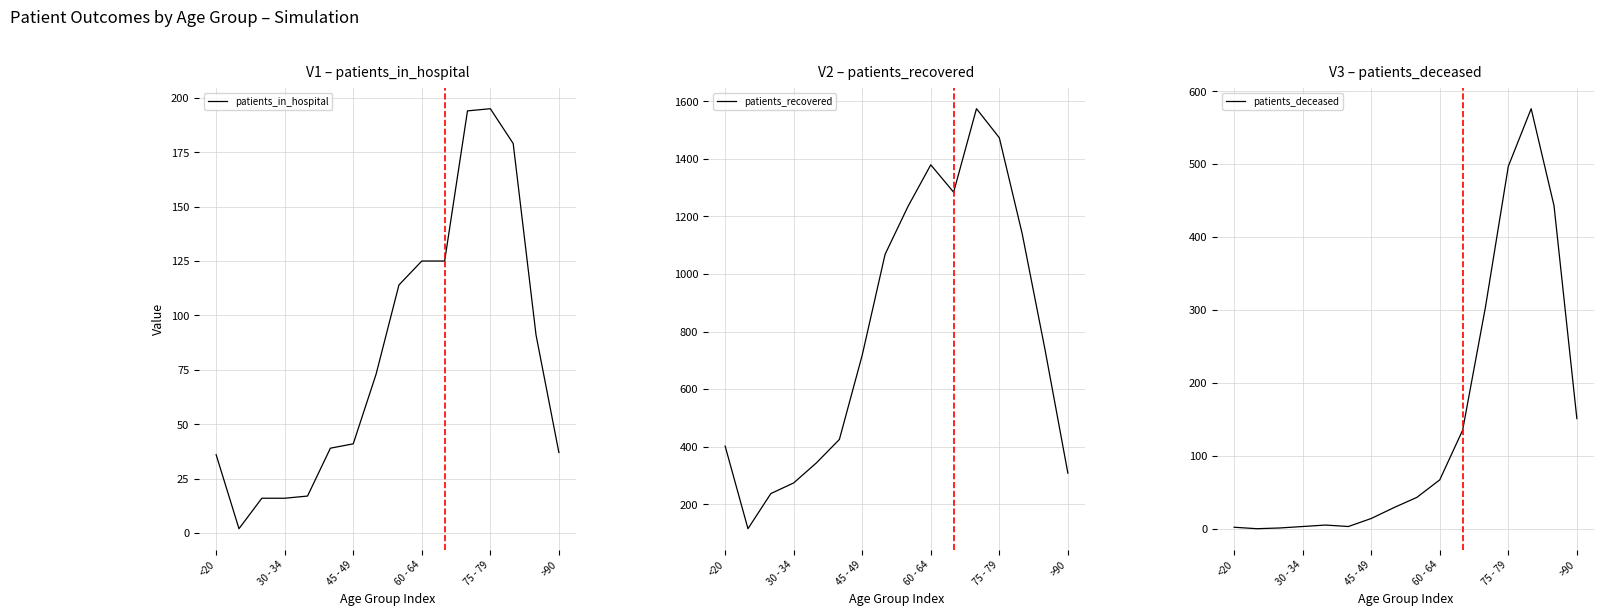

What is the difference between the maximum and minimum values in the patients_recovered series?

1459